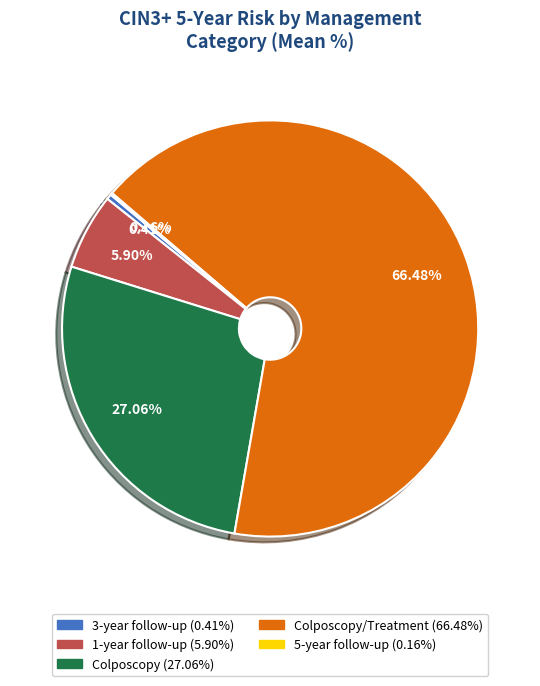

Is there any slice that represents more than half of the pie?

Yes